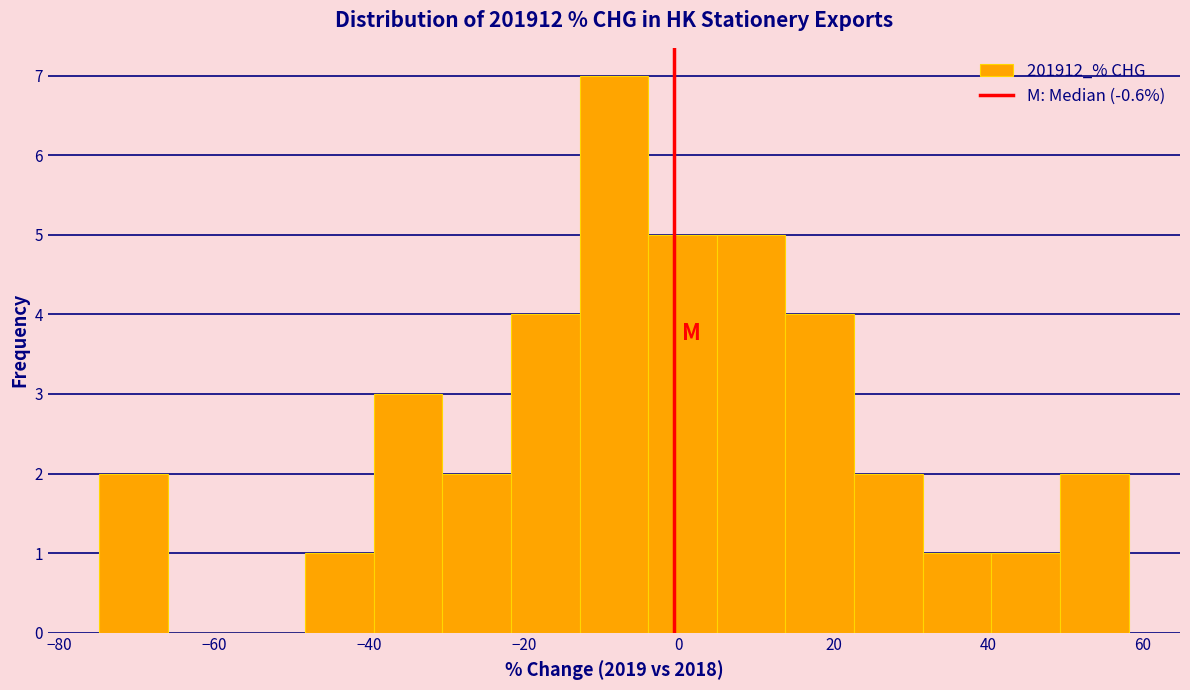

Over which range of the x-axis is the bar tallest?

-12 to -4